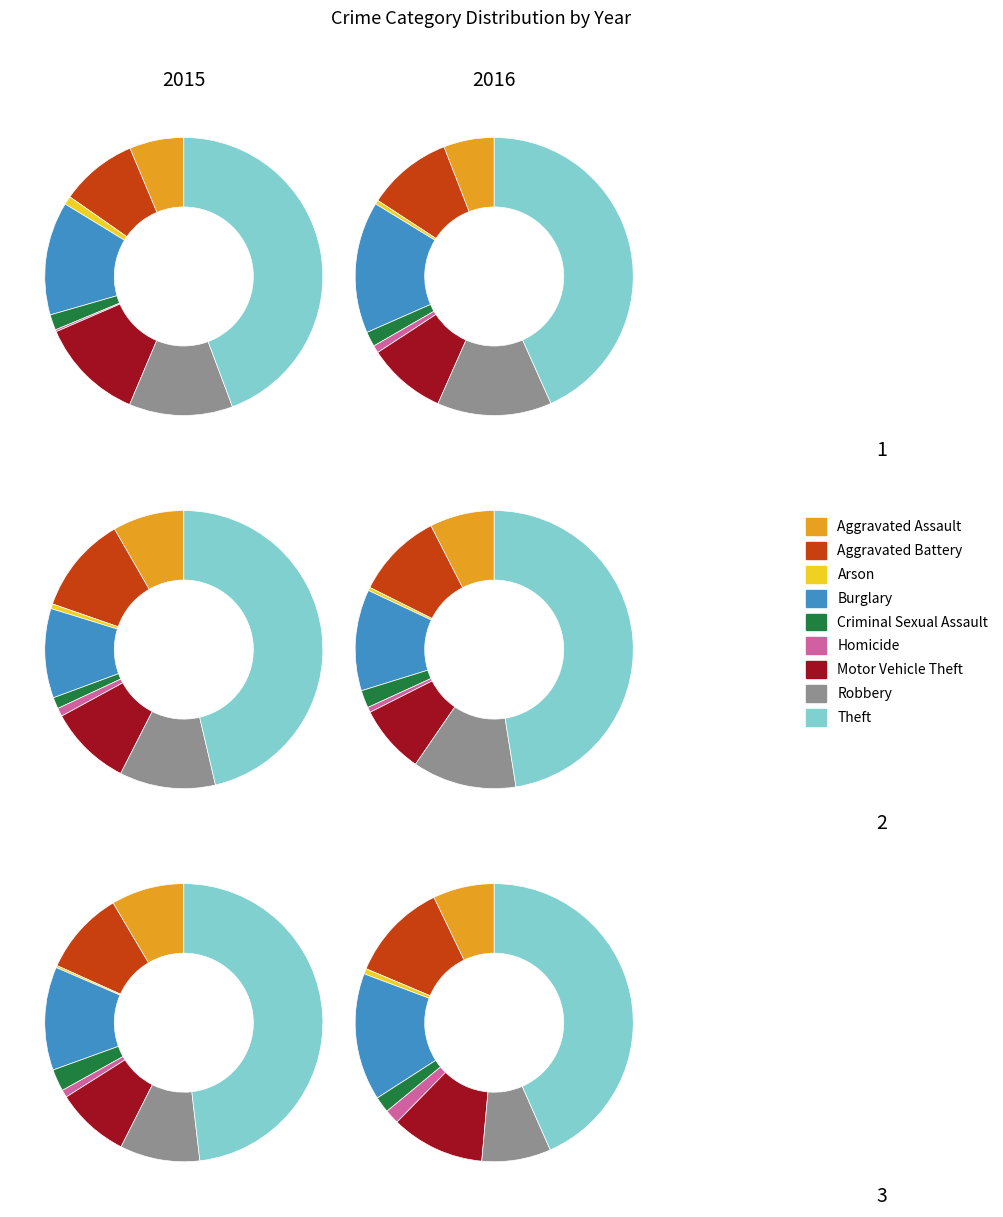

How many segments does this pie chart have?

9